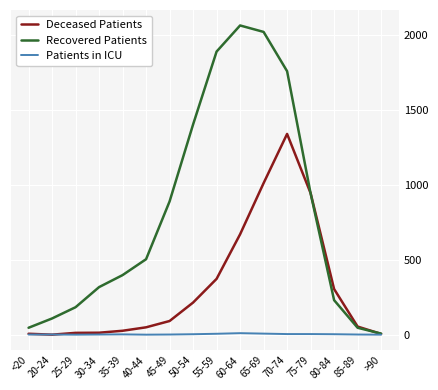

Count the Patients in ICU values in the range 1 to 4.

10